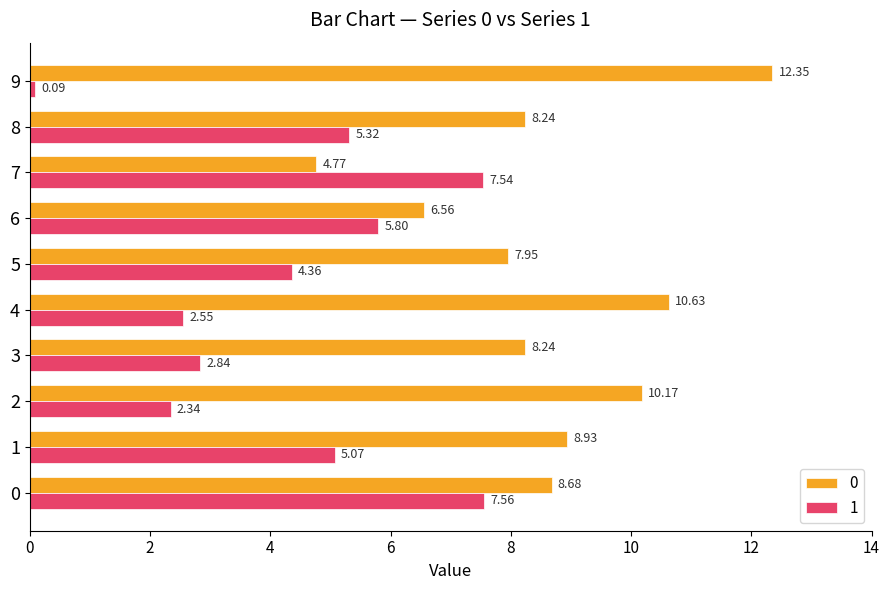

Is it true that 0 equals 8.2 at 3?

True